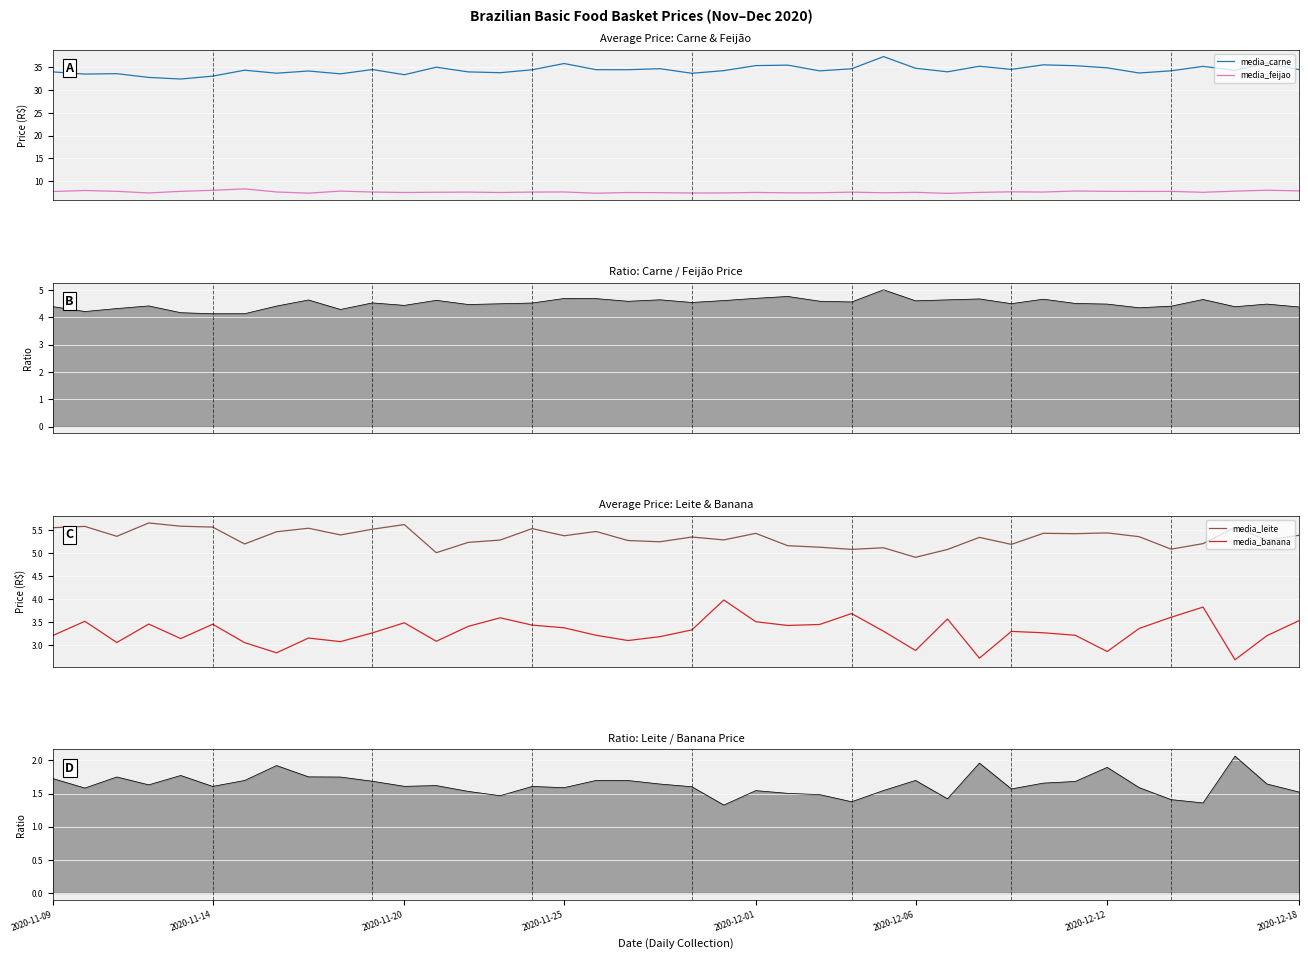

Does the chart display data point markers on the line(s)?

No